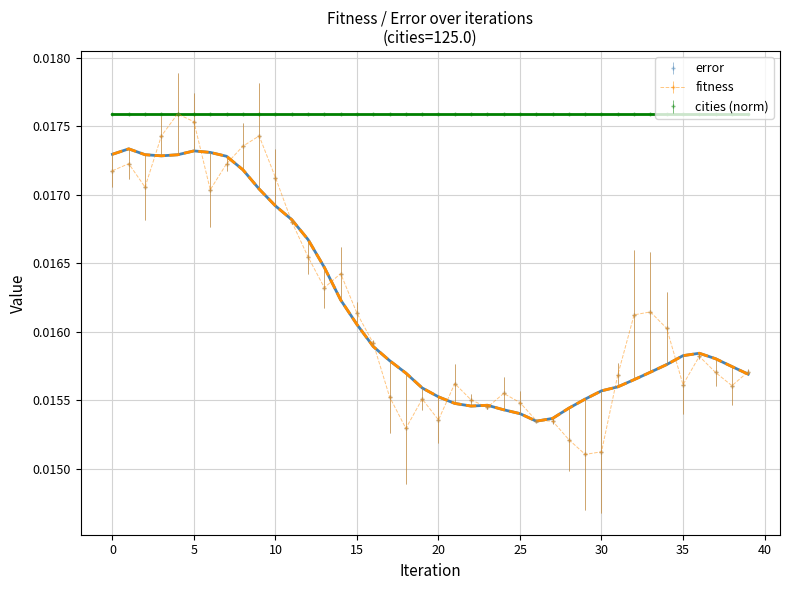

Does the chart display data point markers on the line(s)?

No